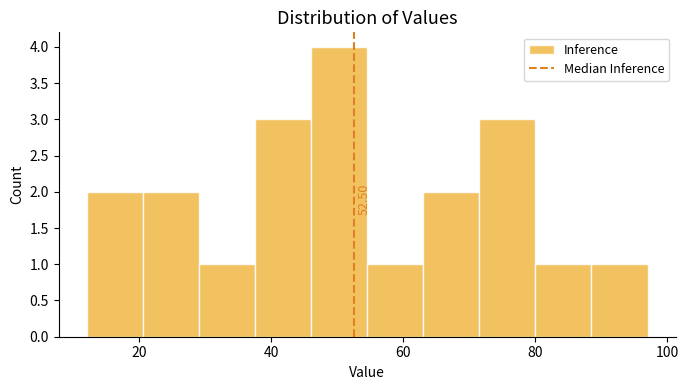

Over which range of the x-axis is the bar tallest?

46.0 to 54.5